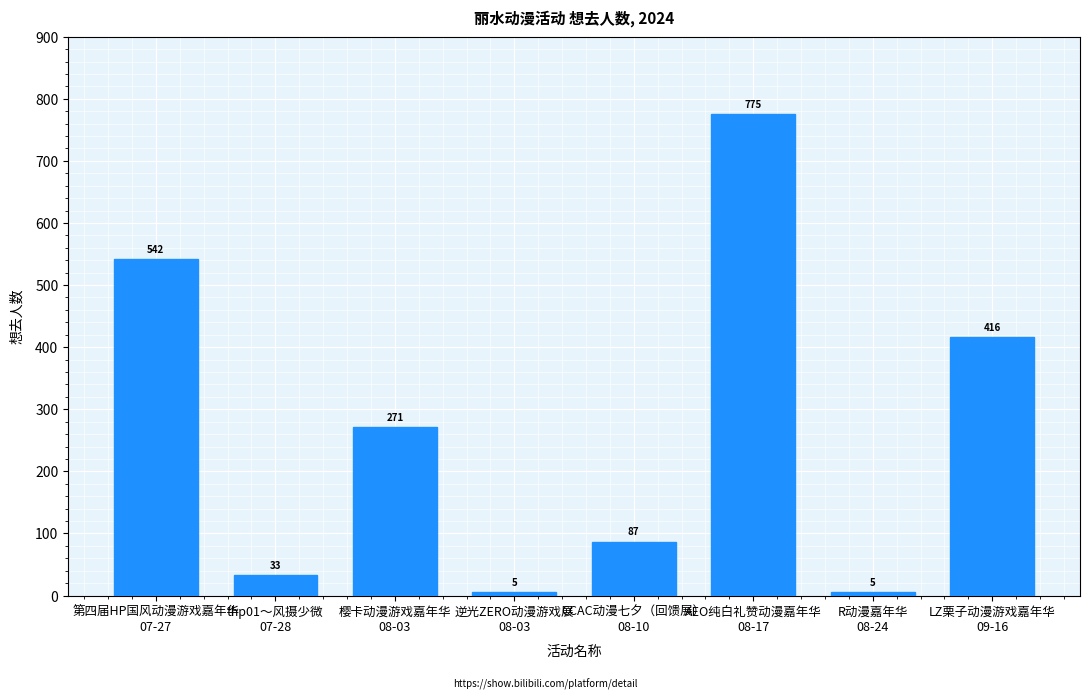

What is the maximum value shown in the chart?

775